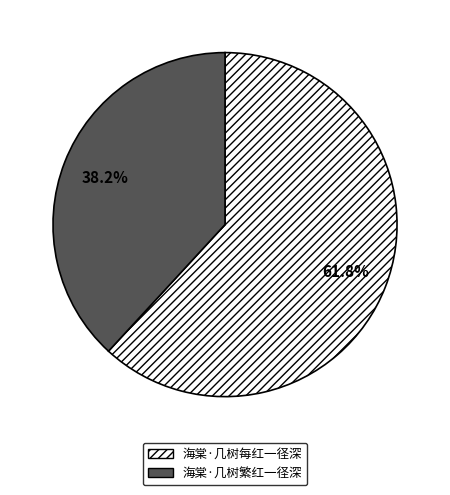

Is it true that 海棠·几树繁红一径深 is 38% of the pie?

True